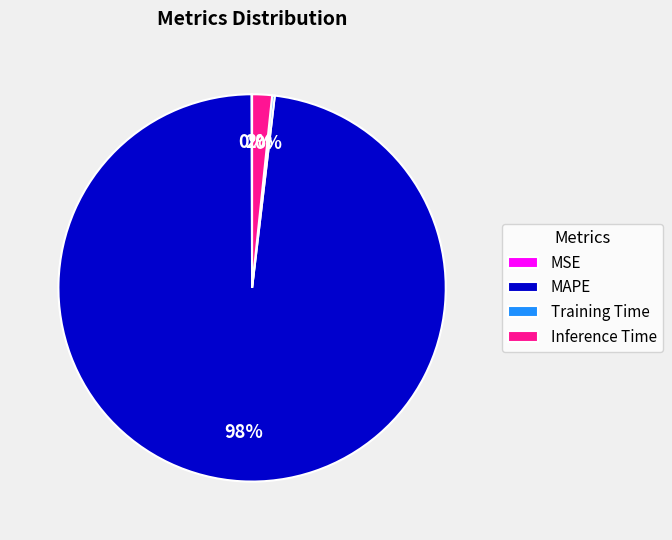

Which category accounts for the majority?

MAPE